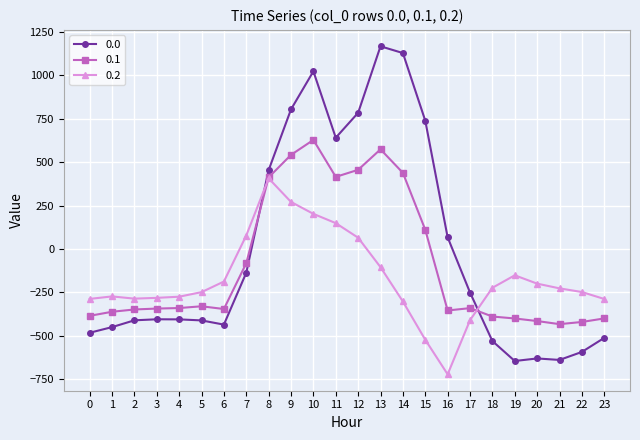

True or false: 0.1 has more than 1 interior local peaks.

True